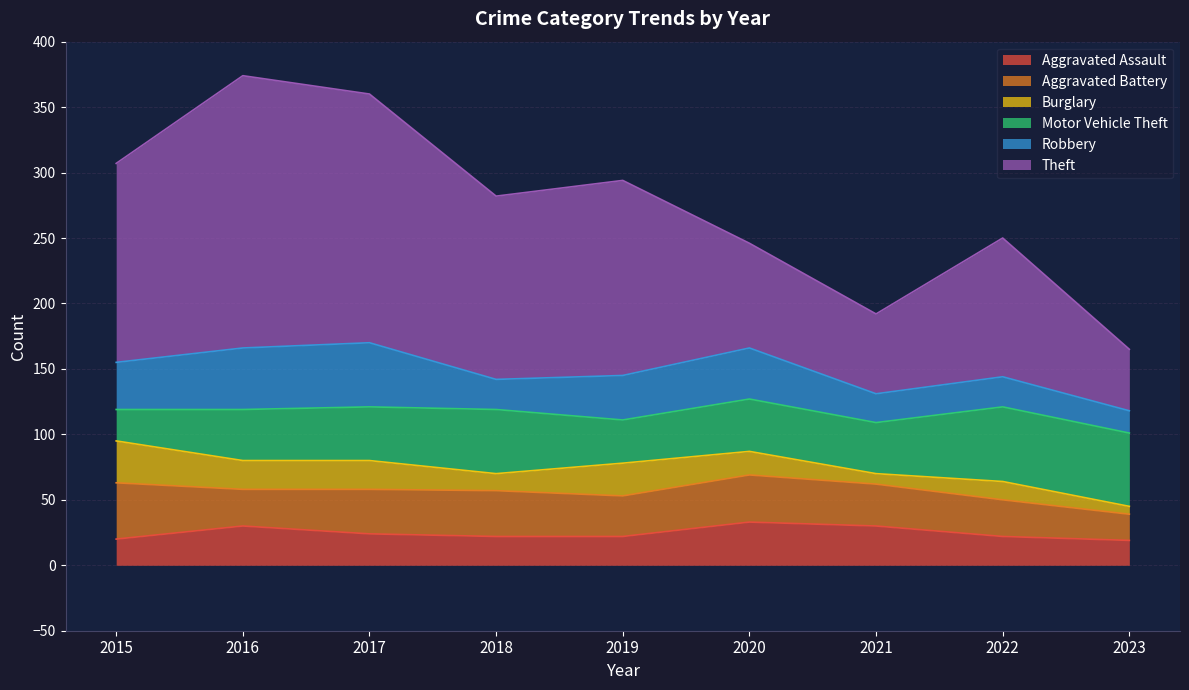

Where is Theft nearest to the value 127?

2018